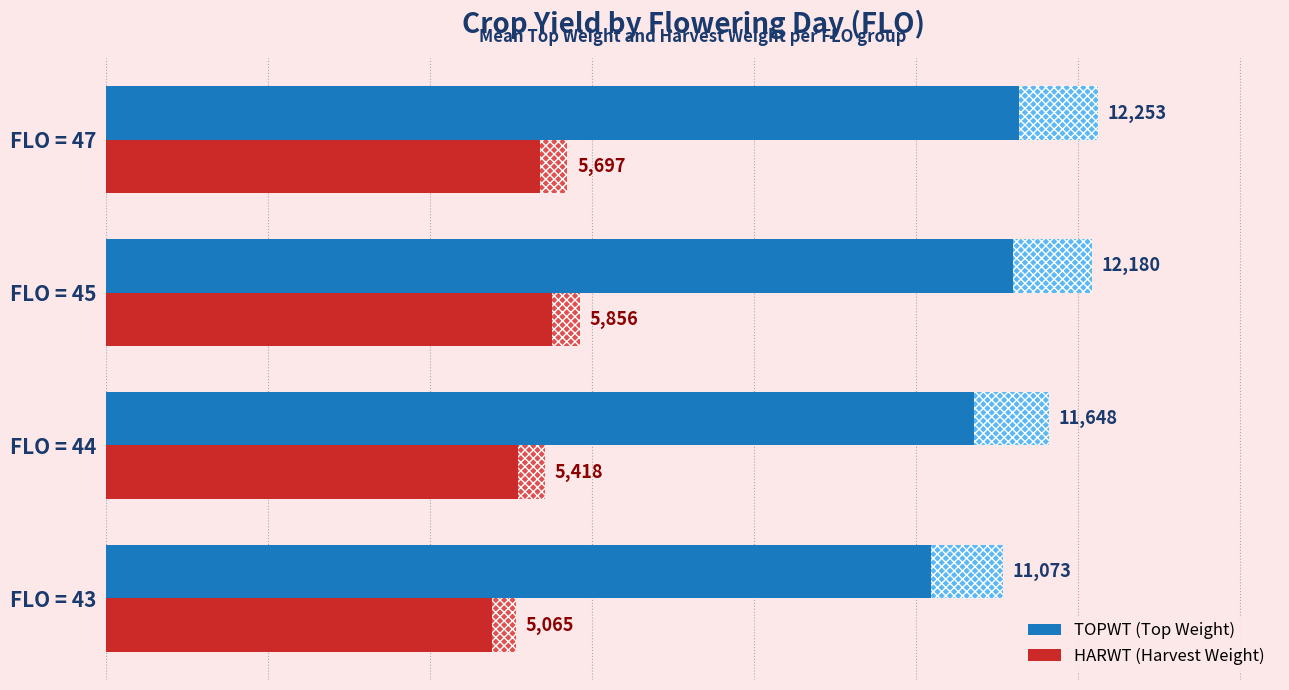

What is the total value across all series at FLO = 43?

16138